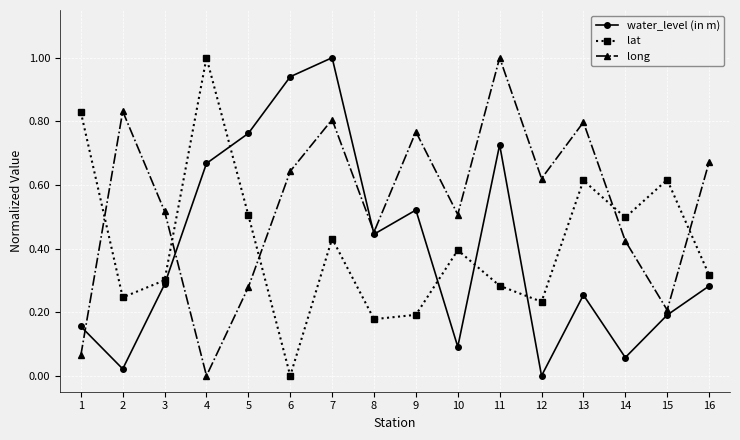

Which series has the largest total across all categories?

long